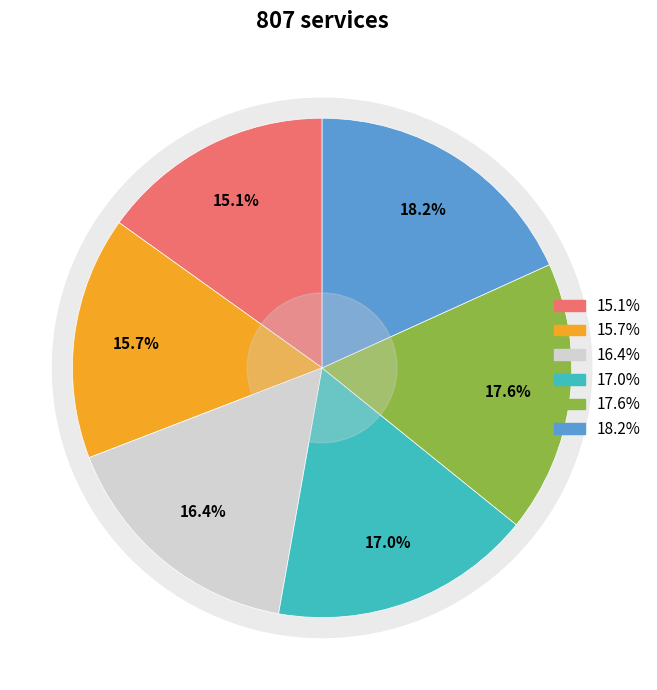

Which slice is the largest?

146